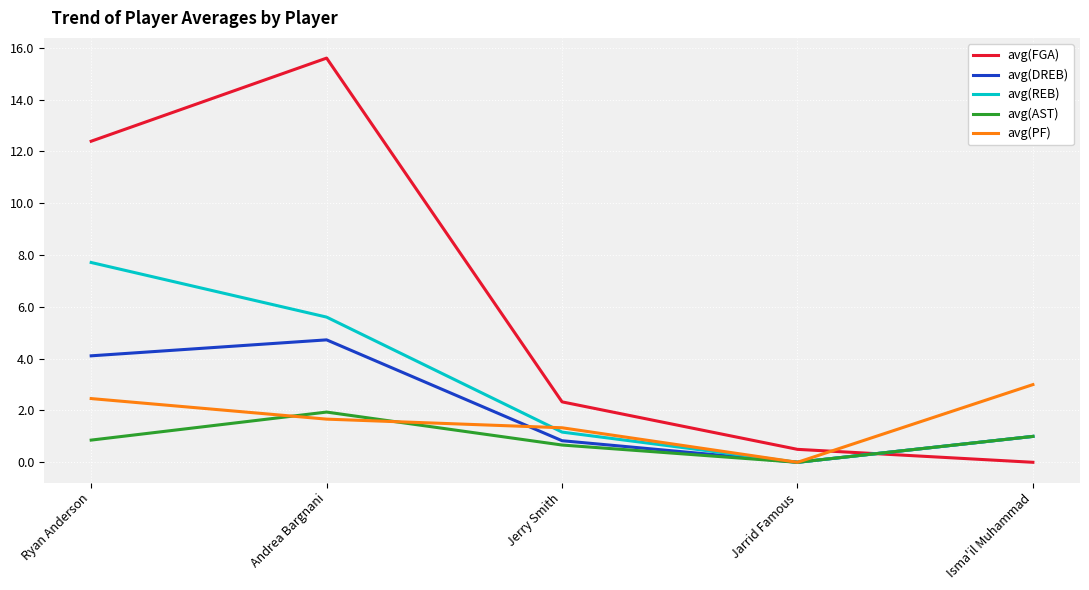

Is this an area chart (filled region under the line)?

No